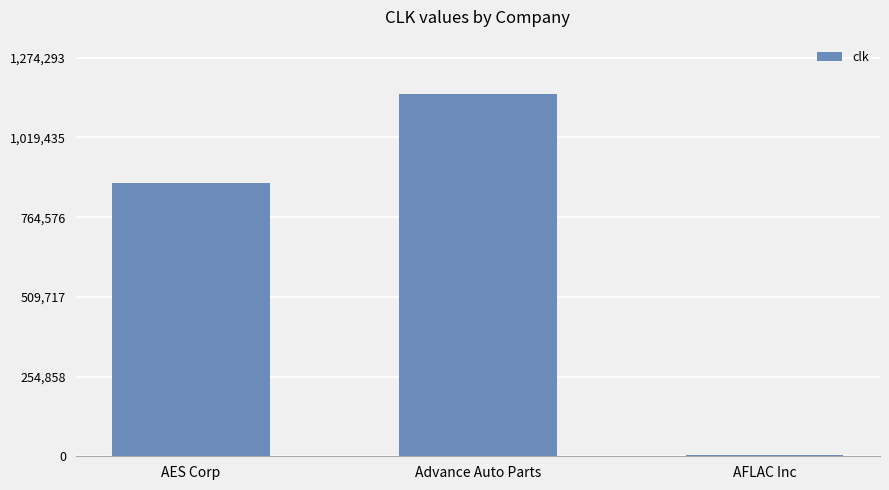

How many categories are shown in the chart?

3